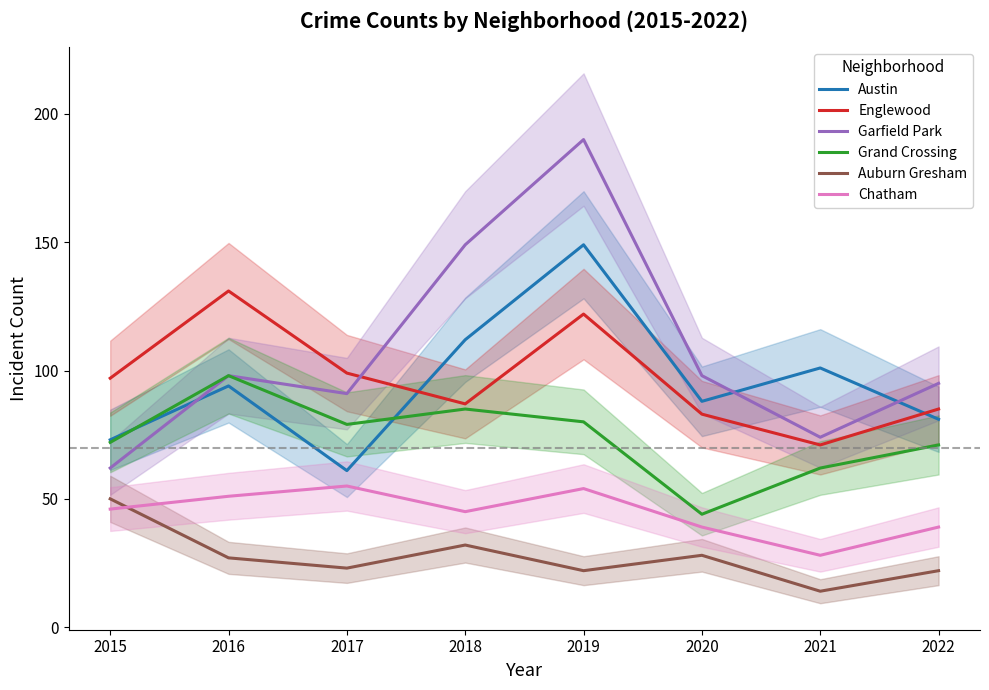

What are all the series names shown in the legend?

Austin, Englewood, Garfield Park, Grand Crossing, Auburn Gresham, Chatham